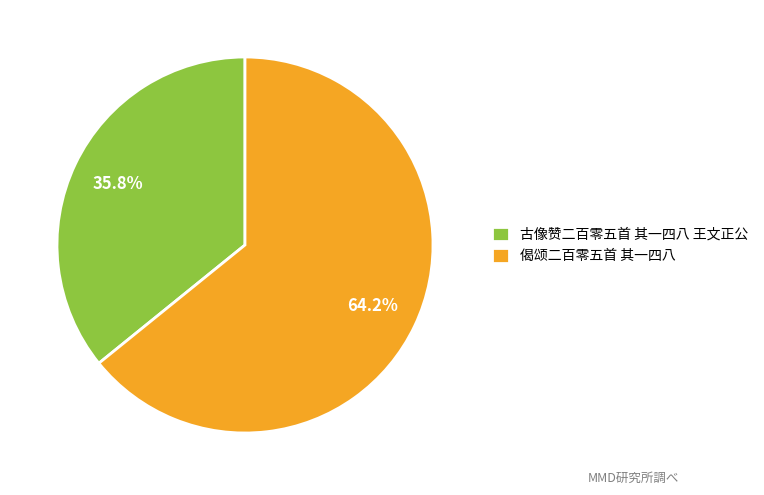

True or false: 偈颂二百零五首 其一四八 accounts for 72% of the total.

False